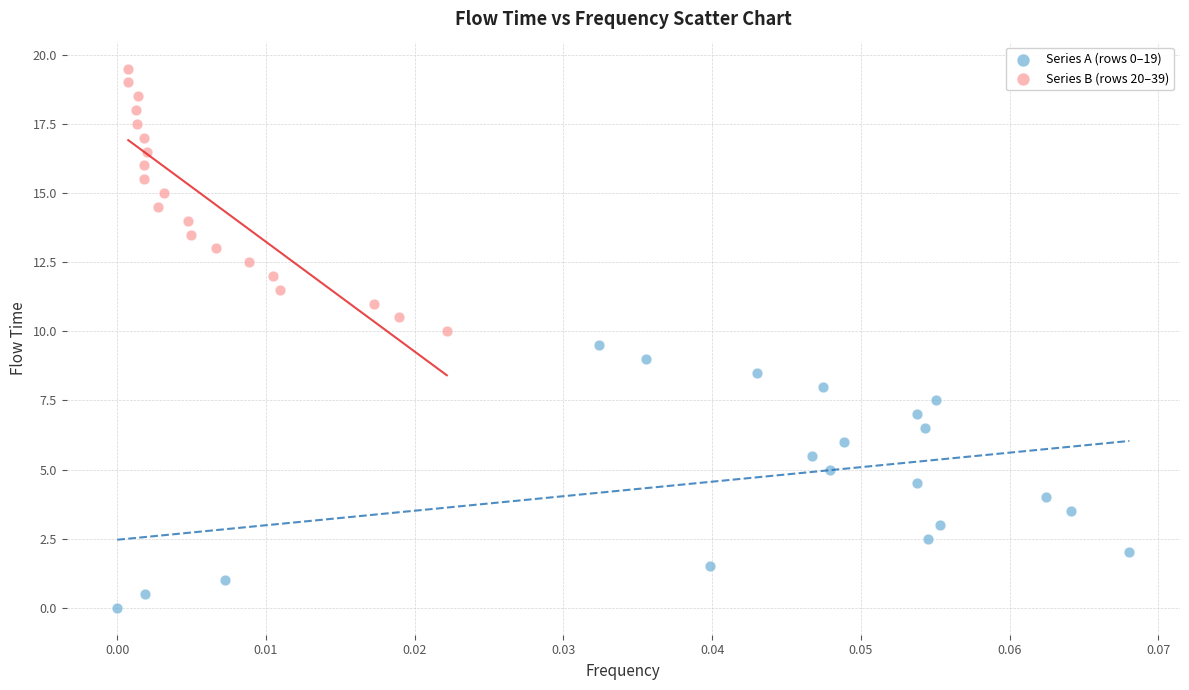

Which series contains the lowest Y value?

Series A (rows 0–19)